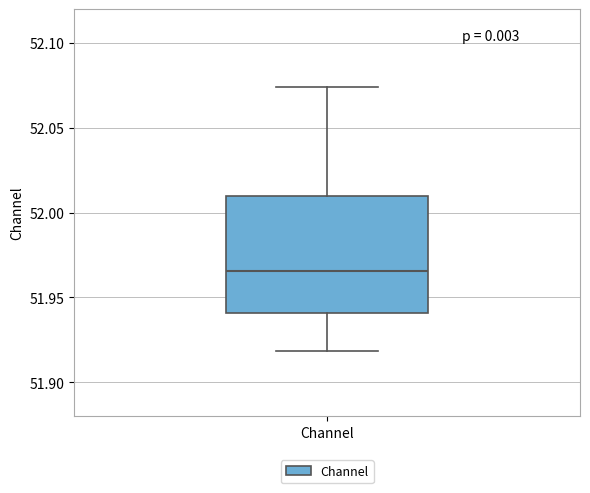

Transcribe this box plot: give where the median line is, the range the box spans, and where the two whiskers end, as read against the y-axis. The values are not printed on the chart, so give them approximately, as read against the axis.

median 51.965, box 51.940 to 52.010, whiskers 51.920 to 52.075